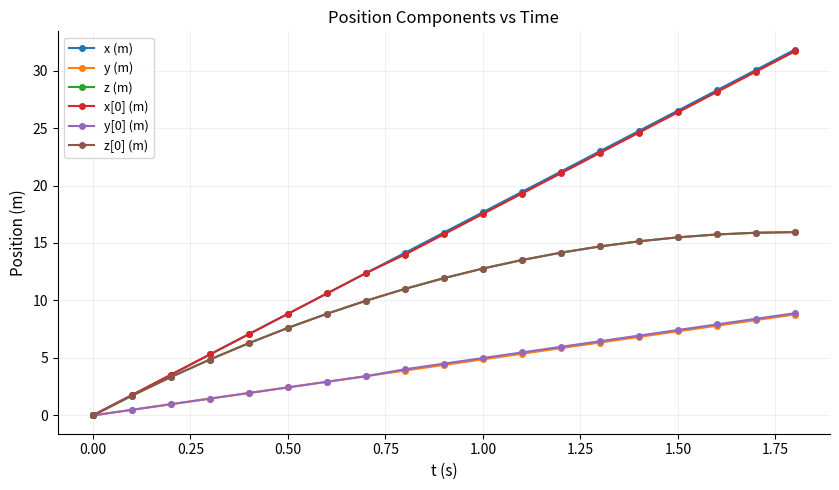

Between 0.25 and 11, which series saw the biggest shift?

x (m)